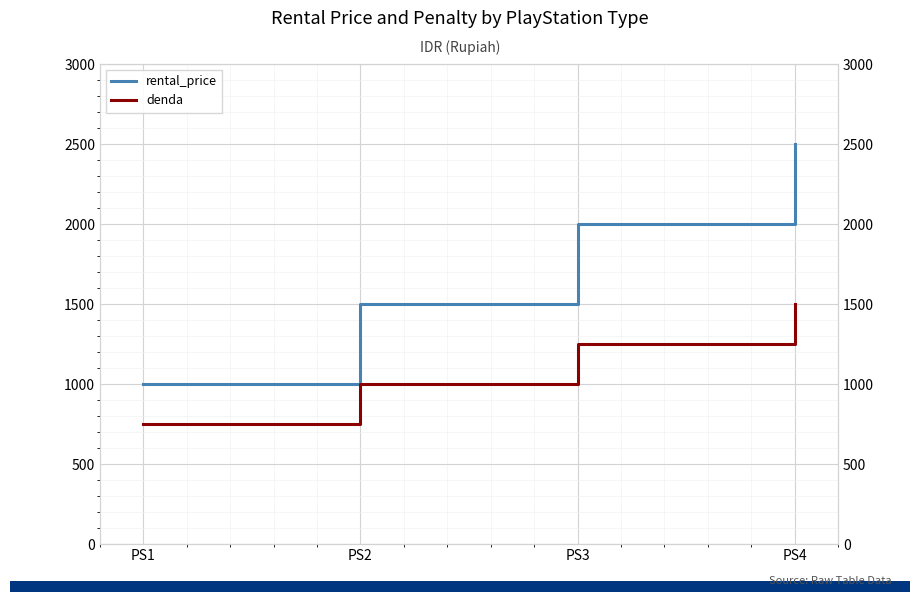

Which has a higher value, PS2 or PS4?

PS4